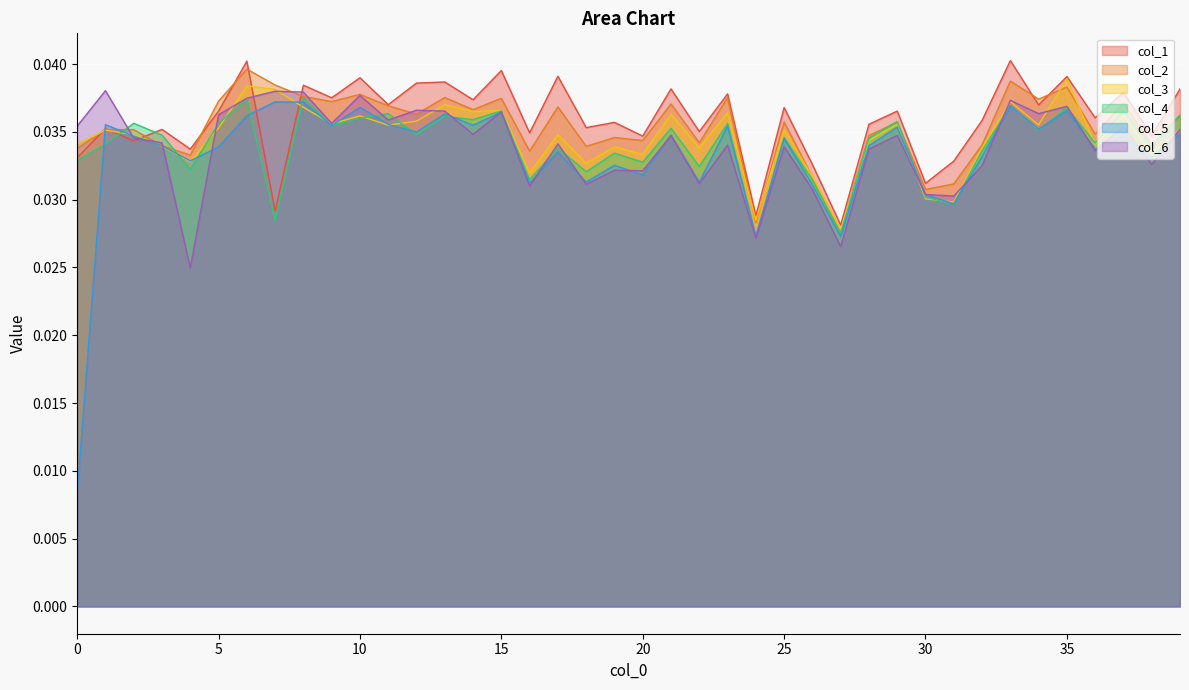

Is the value of col_4 at 6 greater than the value of col_1 at 10?

No